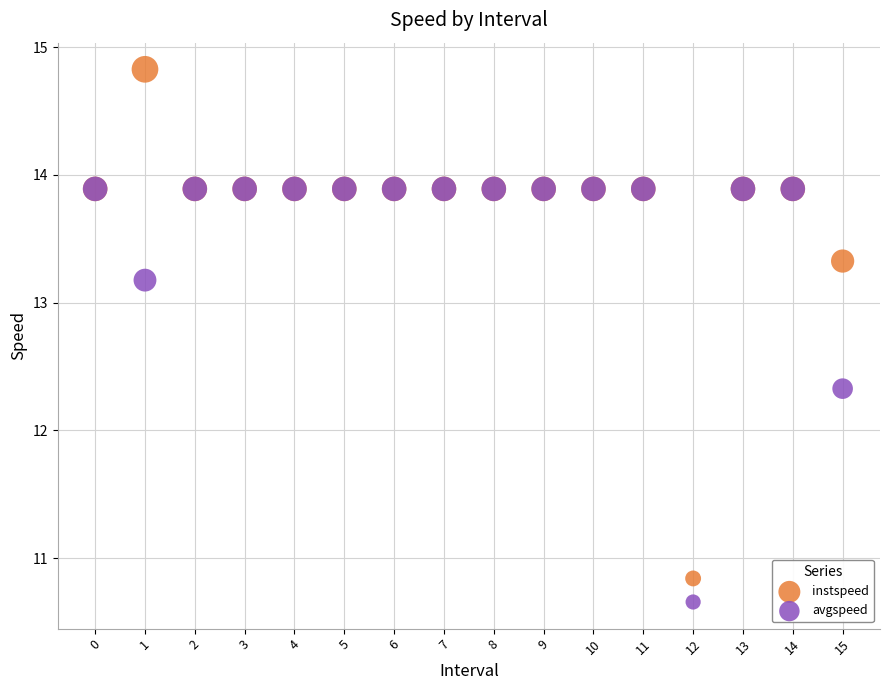

What are all the series names shown in the legend?

instspeed, avgspeed